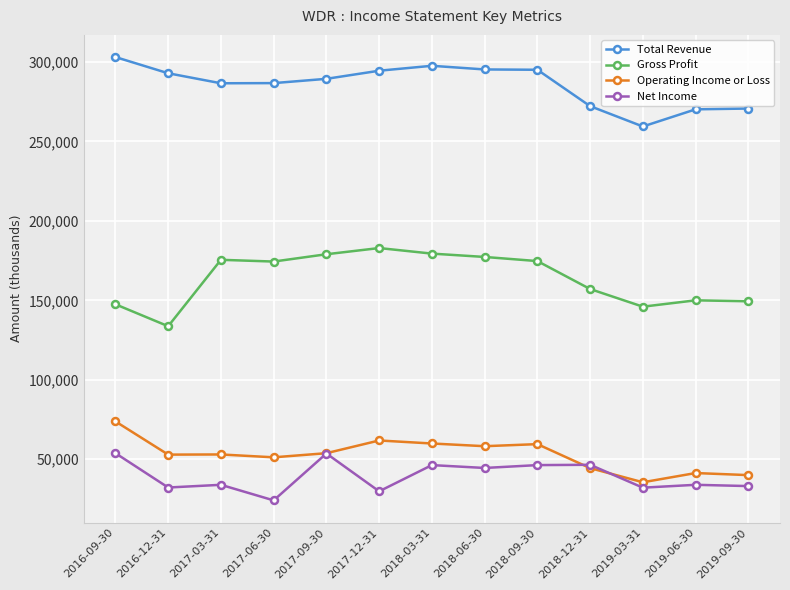

Read the Net Income value at 2018-06-30.

44500